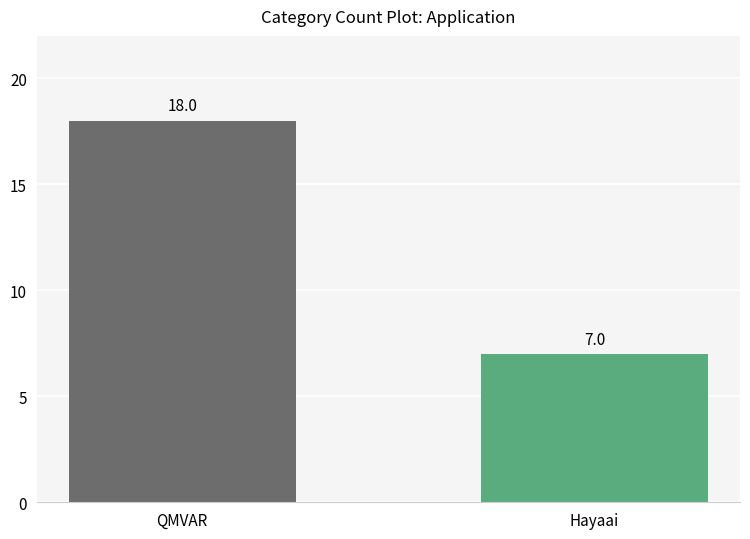

List the labels in order of value, smallest first.

Hayaai, QMVAR